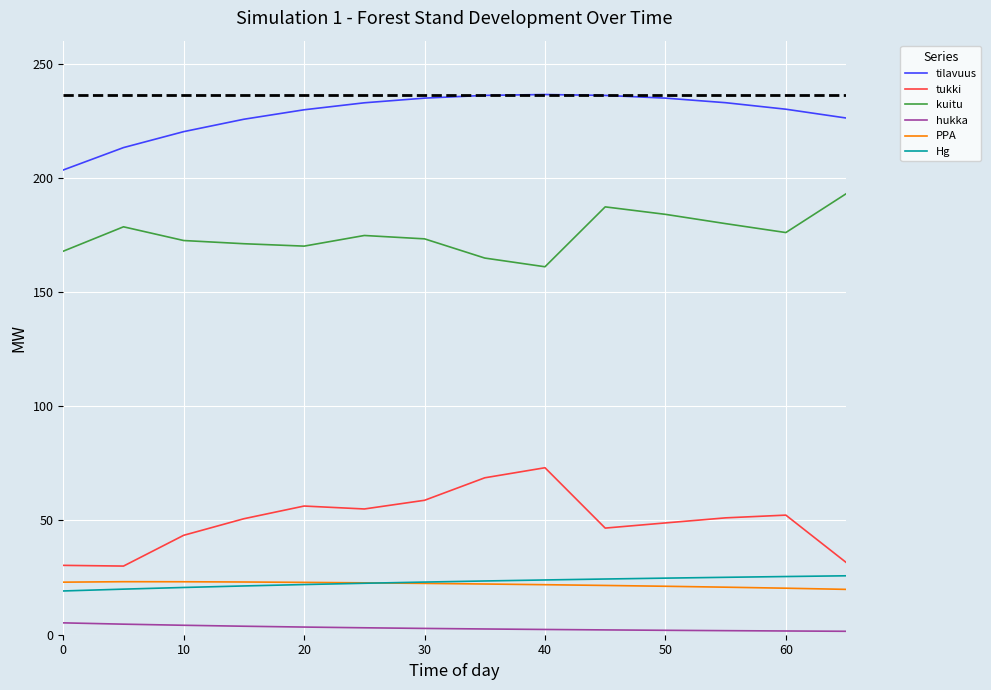

Which series has the largest total across all categories?

tilavuus